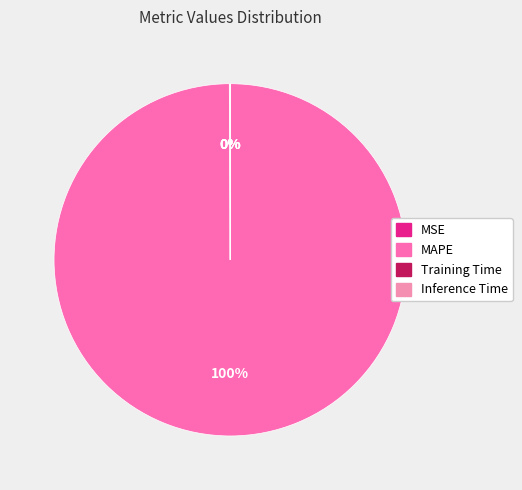

What percentage is NOT represented by MSE?

99.9%